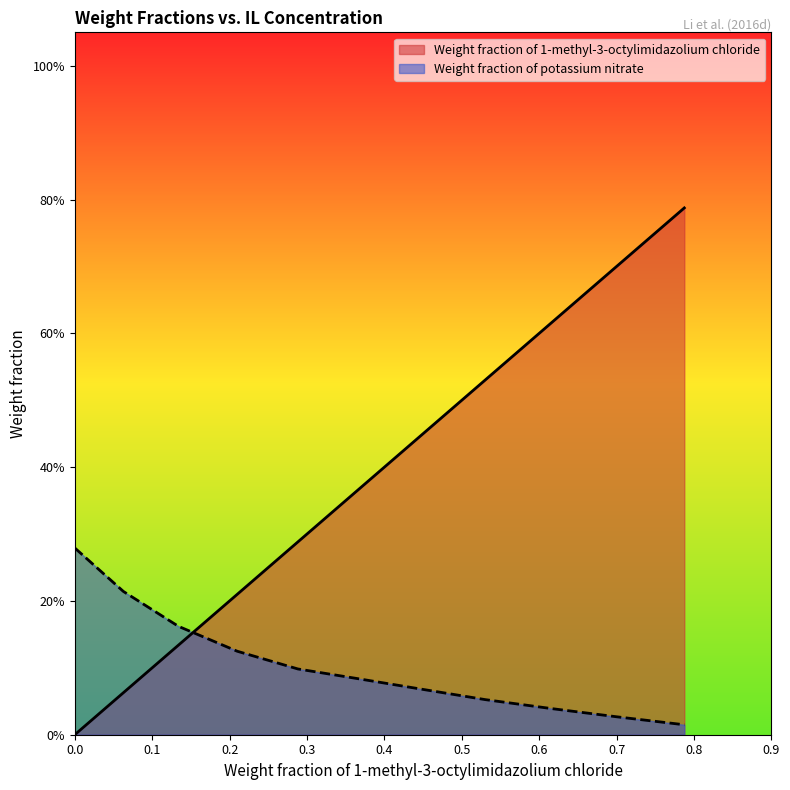

Reading left to right, list all the values displayed in this chart.

Weight fraction of 1-methyl-3-octylimidazolium chloride: 0.0	0.1	0.1	0.2	0.3	0.4	0.4	0.5	0.6	0.7	0.8
Weight fraction of potassium nitrate: 0.3	0.2	0.2	0.1	0.1	0.1	0.1	0.1	0.0	0.0	0.0